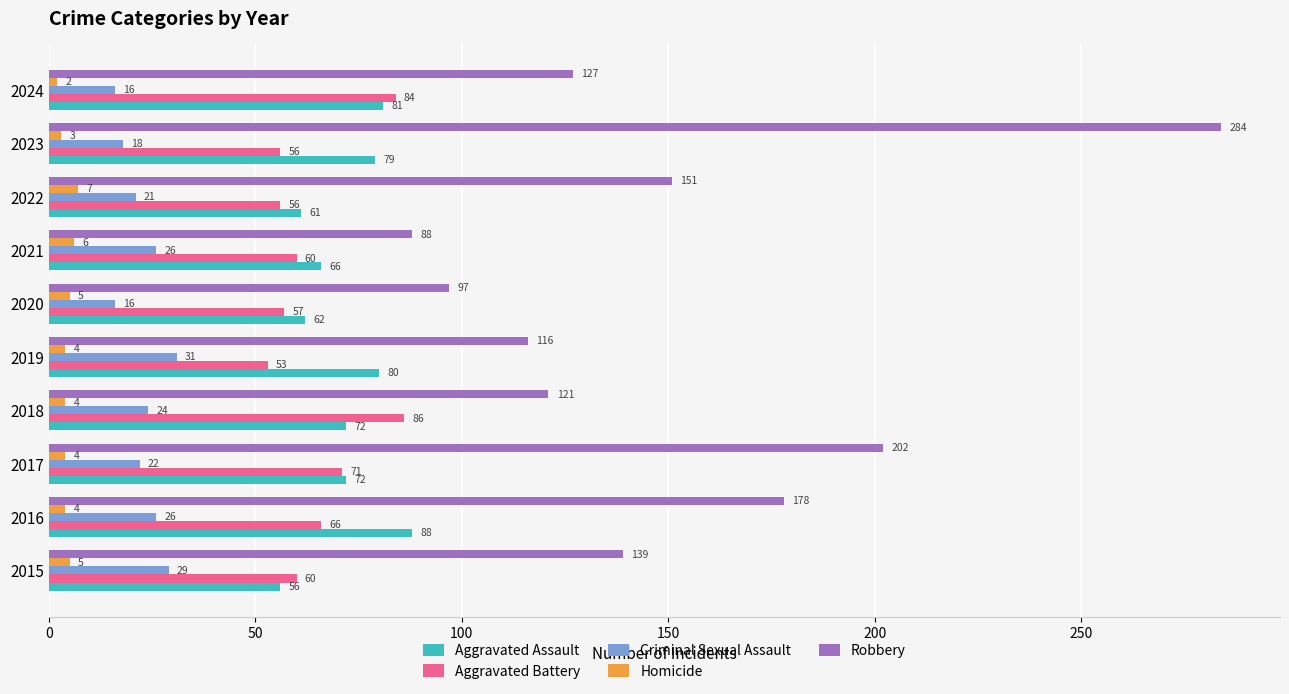

What is the smallest value displayed?

2